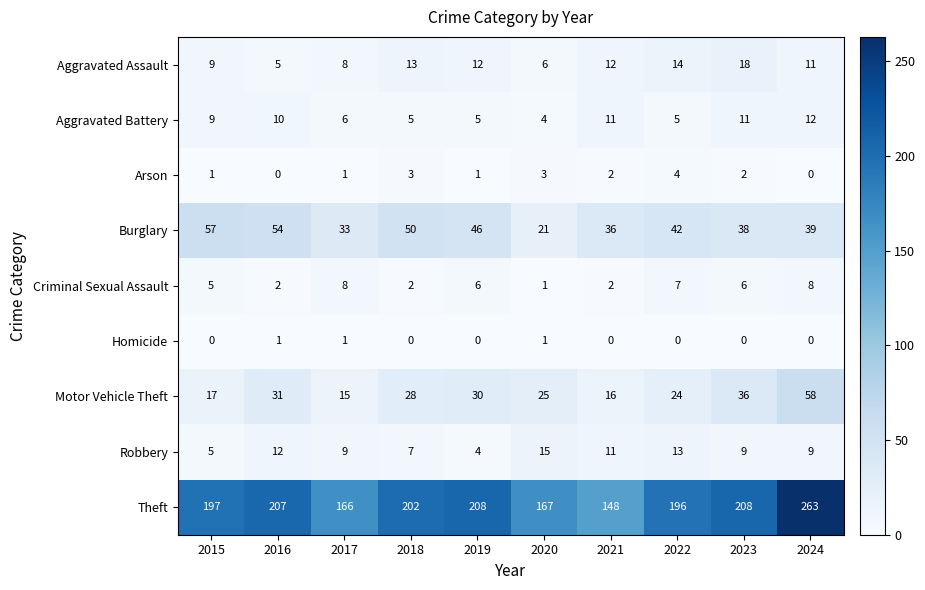

Rank the categories by Burglary value from lowest to highest.

2020, 2017, 2021, 2023, 2024, 2022, 2019, 2018, 2016, 2015